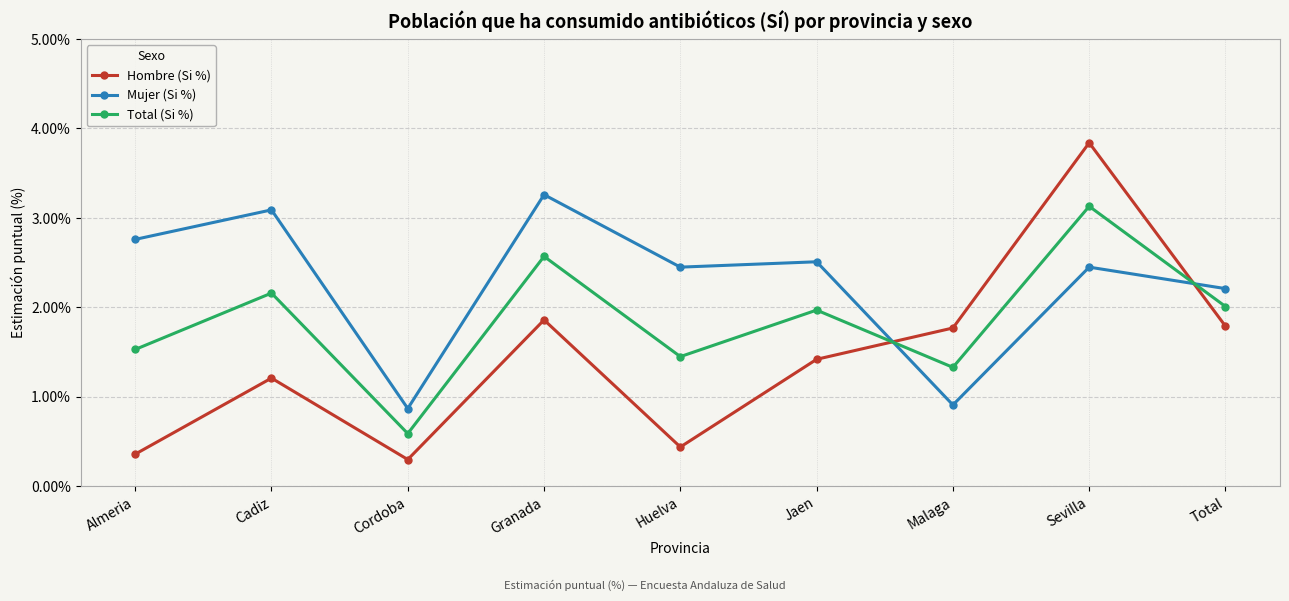

Which series has the largest range (max minus min)?

Hombre (Si %)